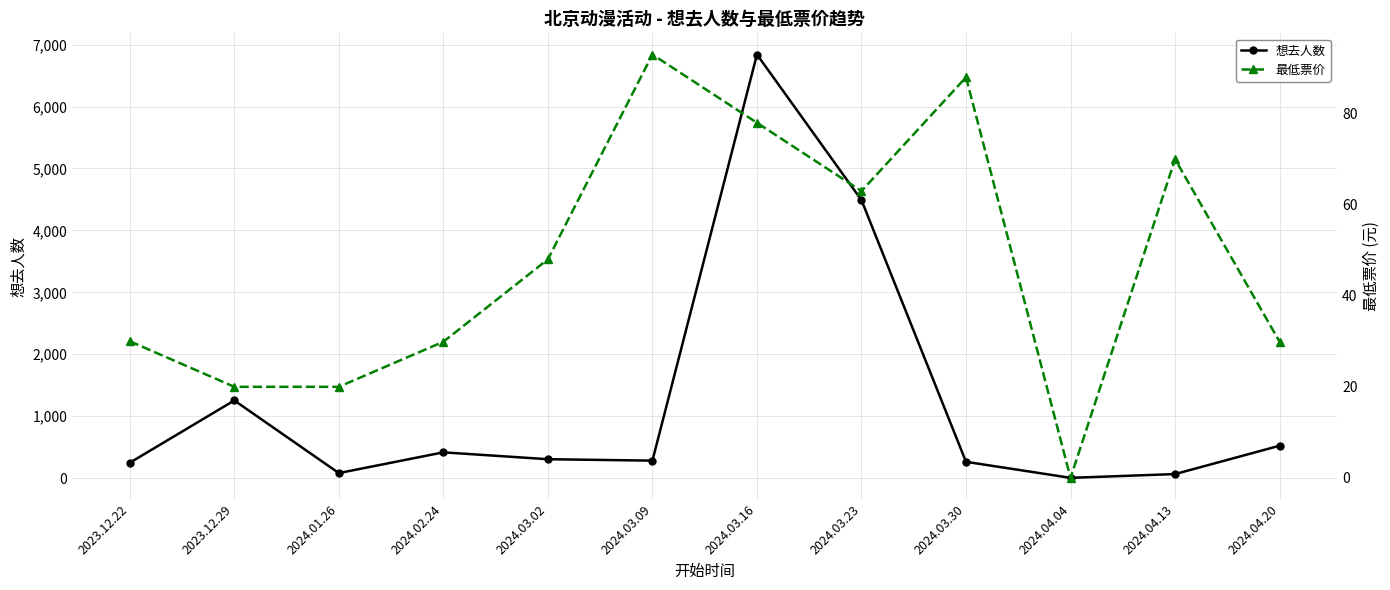

True or false: 最低票价 has more than 0 interior local peaks.

True